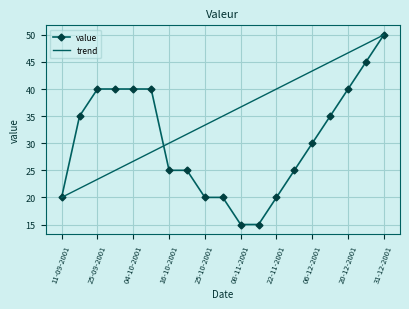

Rank the categories by value from highest to lowest.

31-12-2001, 27-12-2001, 25-09-2001, 02-10-2001, 04-10-2001, 09-10-2001, 20-12-2001, 20-09-2001, 13-12-2001, 06-12-2001, 16-10-2001, 18-10-2001, 29-11-2001, 11-09-2001, 25-10-2001, 01-11-2001, 22-11-2001, 08-11-2001, 15-11-2001